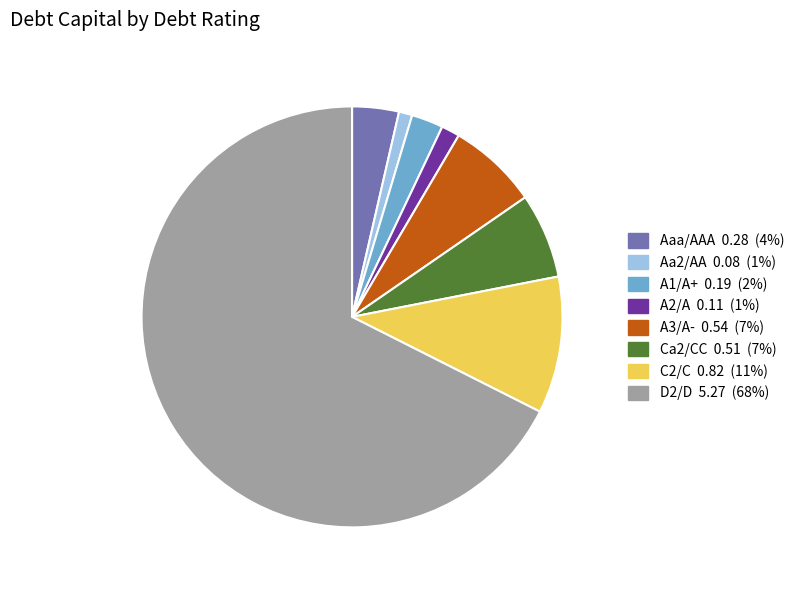

Which category has the biggest portion of the pie?

D2/D